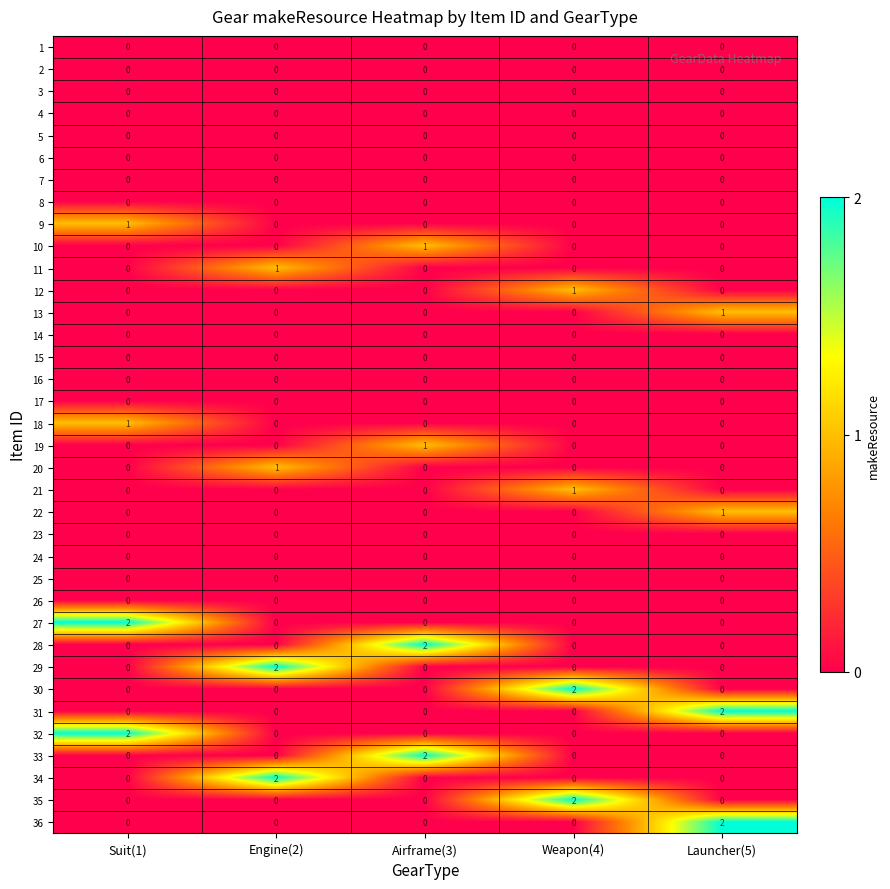

Count the 11 values in the range 0 to 1.

5